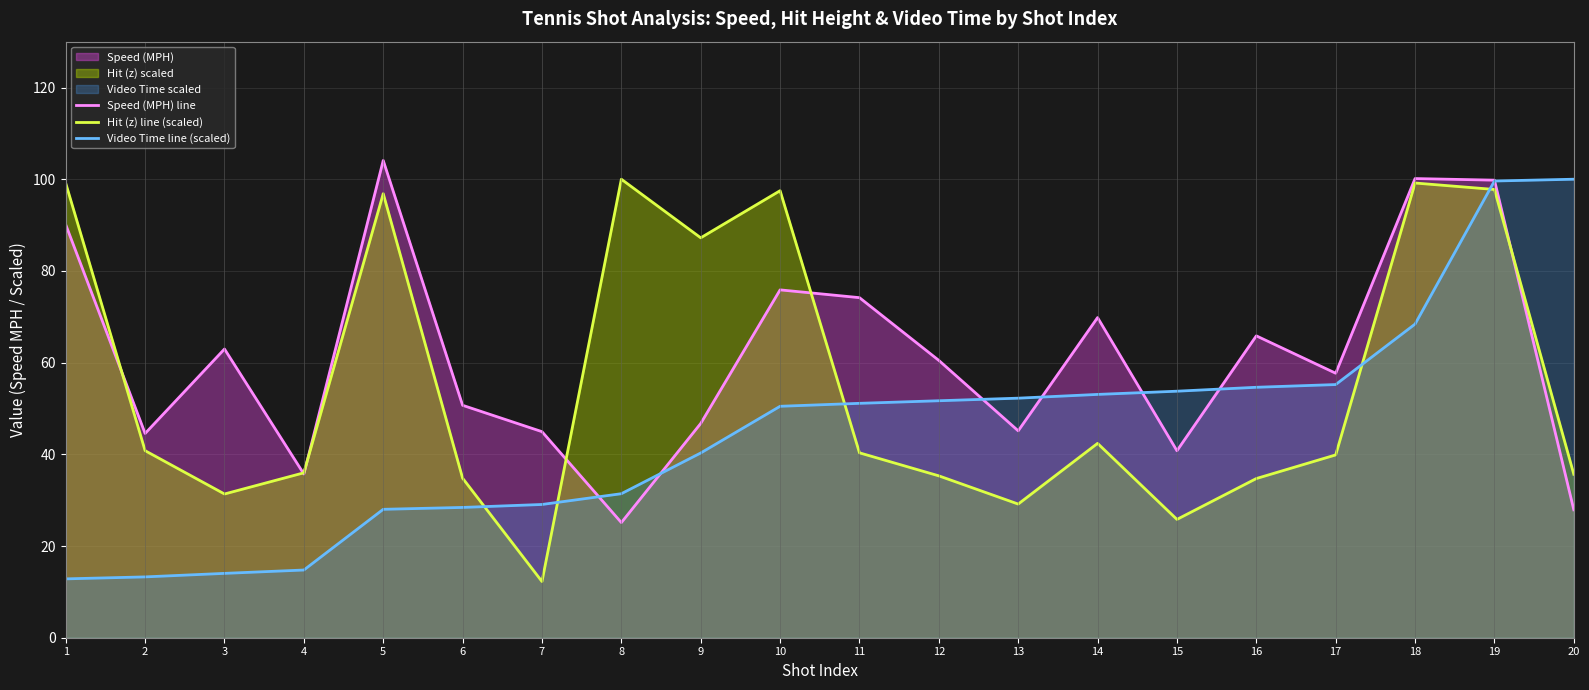

Is it true that Video Time line (scaled) equals 29.1 at 7?

True